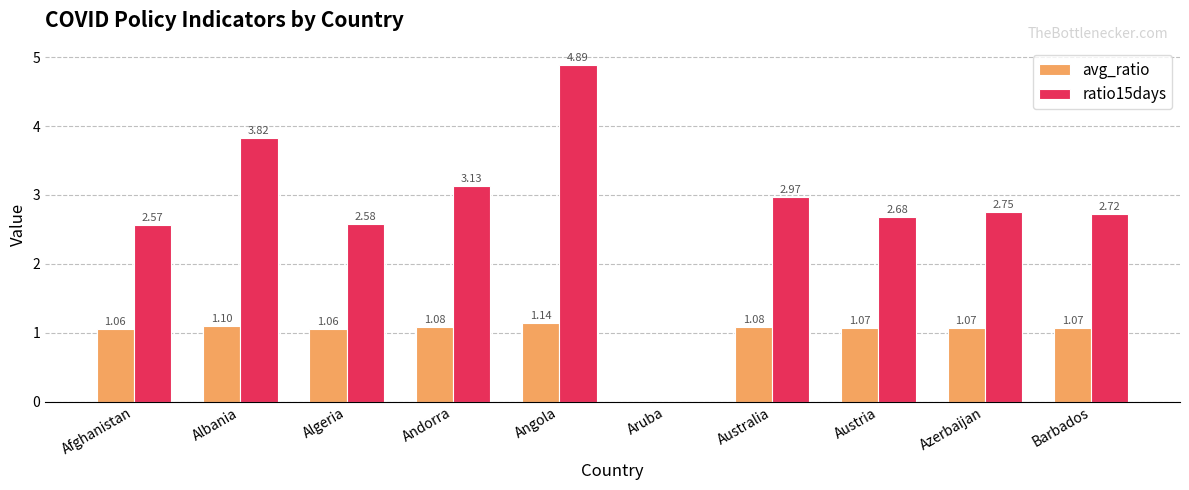

What is the sum of all avg_ratio values?

9.7